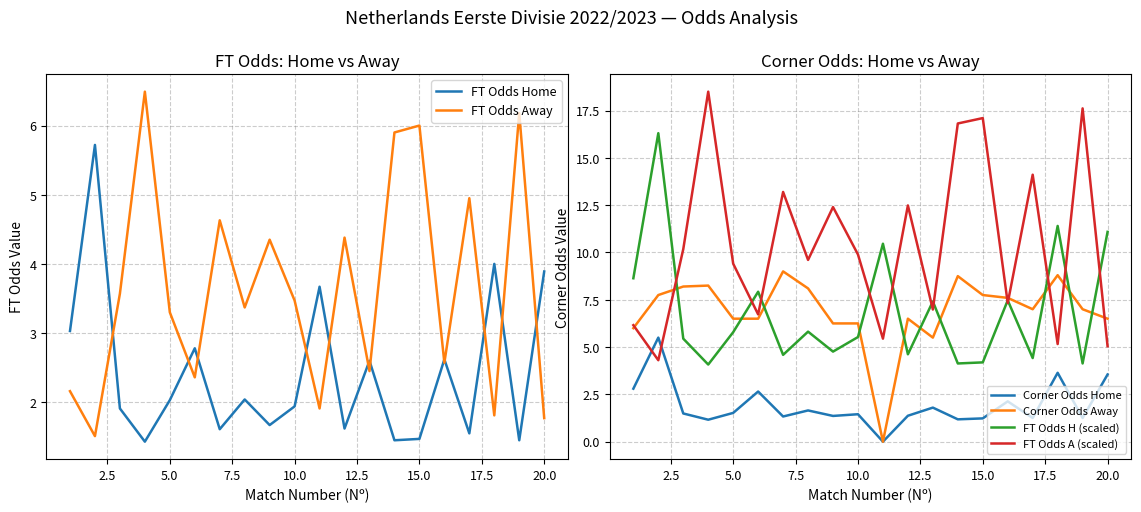

Which series has the largest total across all categories?

FT Odds A (scaled)